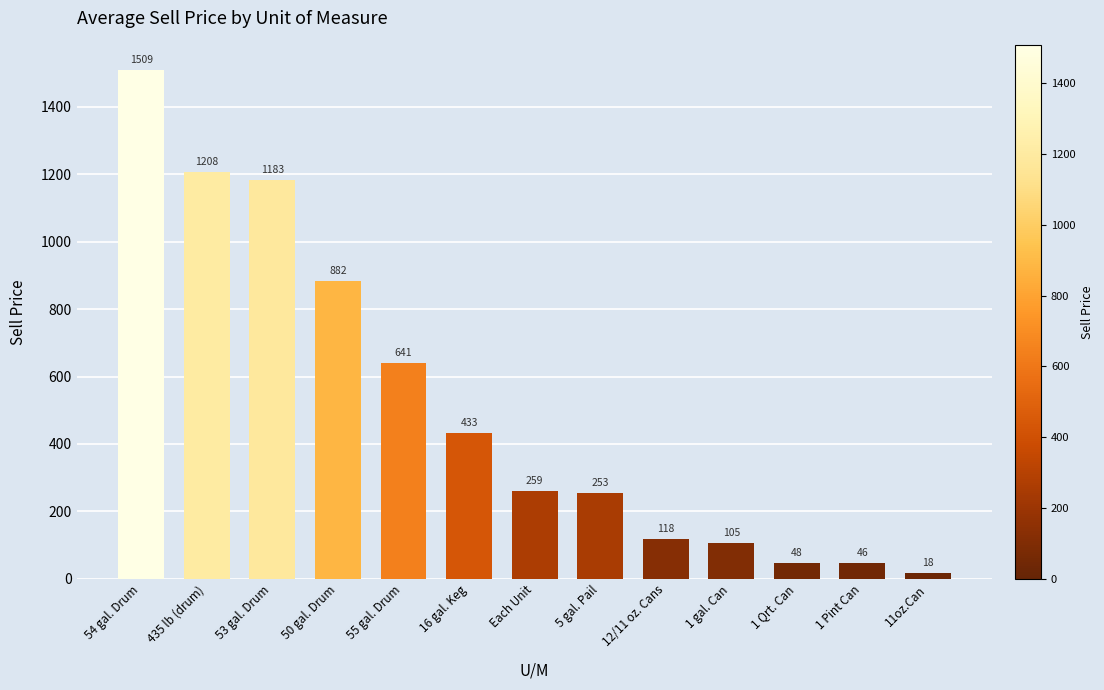

What is the label of the 8th bar from the left?

5 gal. Pail